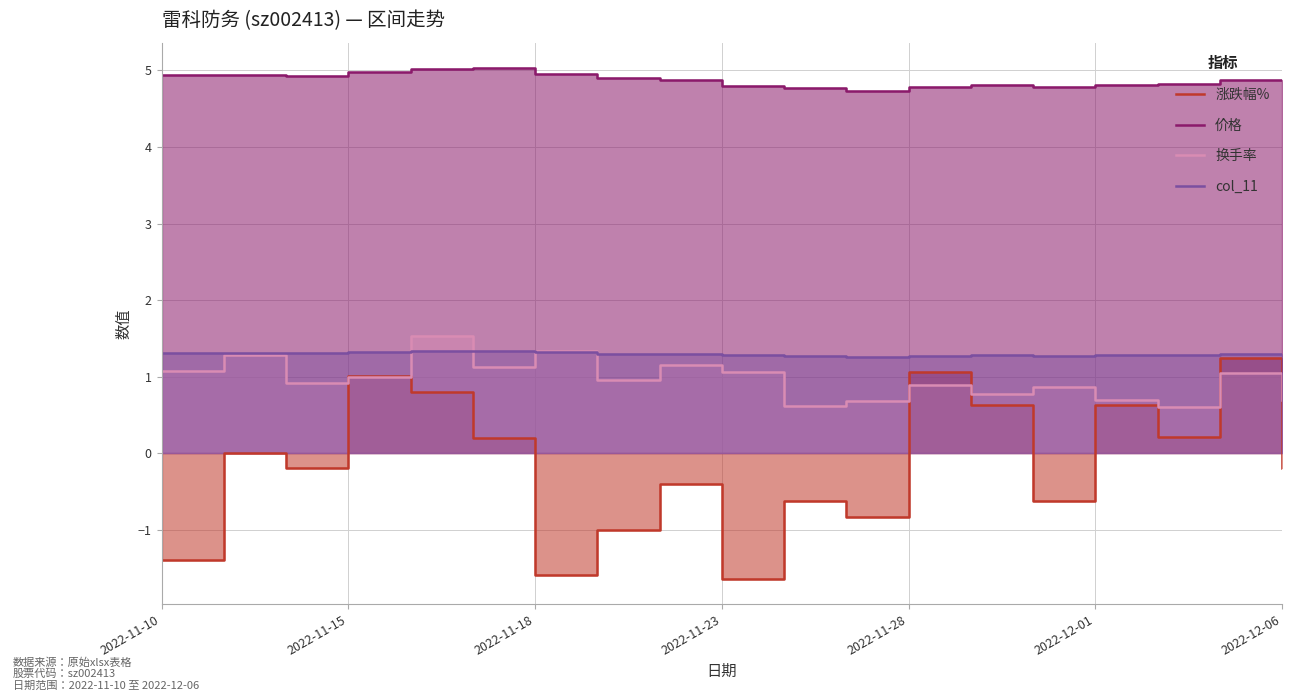

Does the chart display data point markers on the line(s)?

No